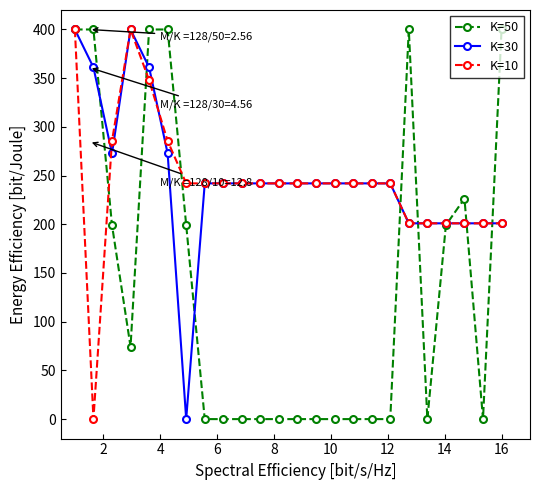

What is the value of the K=30 point at the 20th from the left?

201.0